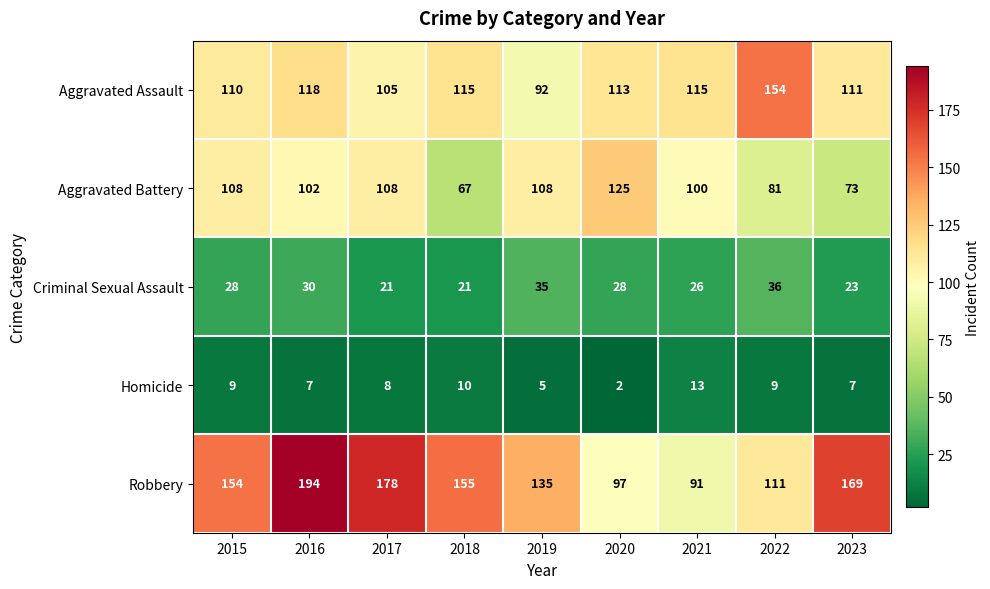

At which label is Aggravated Assault closest to 123?

2016